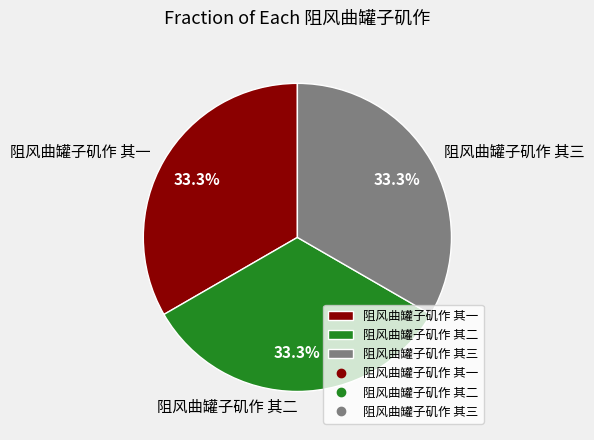

Is there any slice that represents more than half of the pie?

No